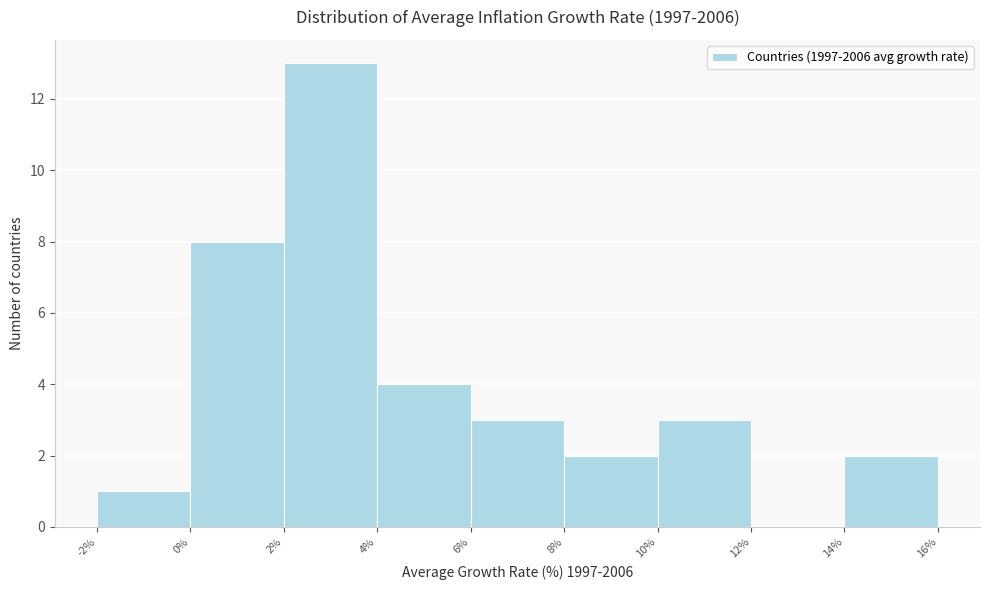

Over which range of the x-axis is the bar tallest?

2% to 4%